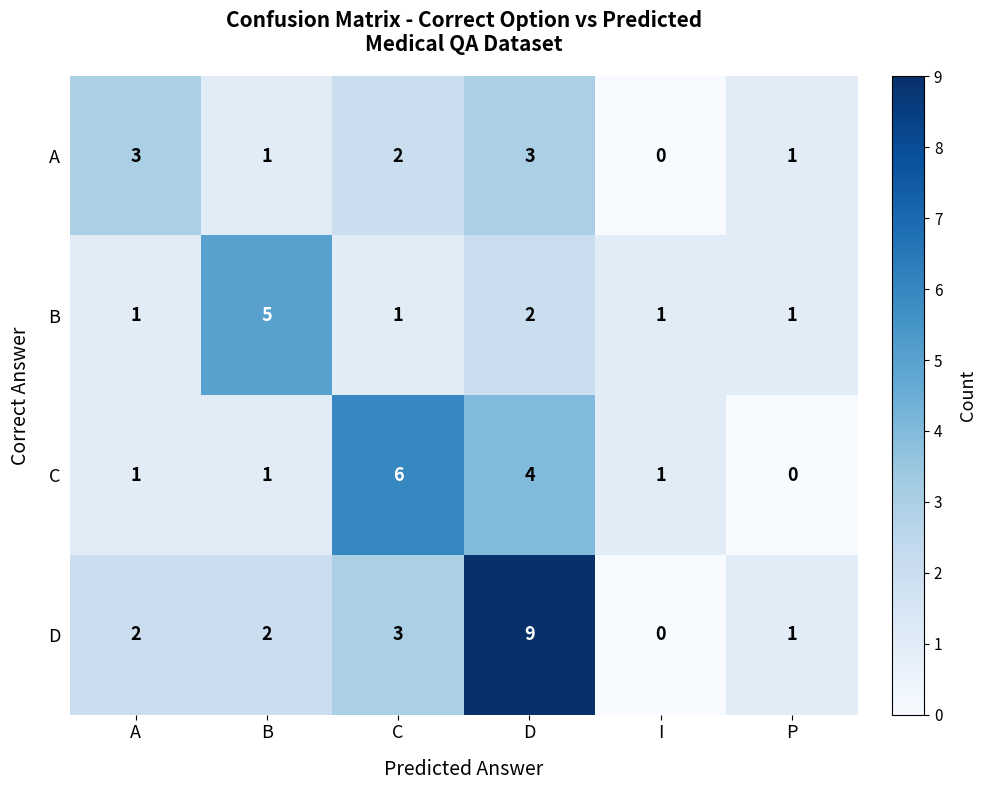

Reading left to right, list all the values displayed in this chart.

A: 3	1	2	3	0	1
B: 1	5	1	2	1	1
C: 1	1	6	4	1	0
D: 2	2	3	9	0	1